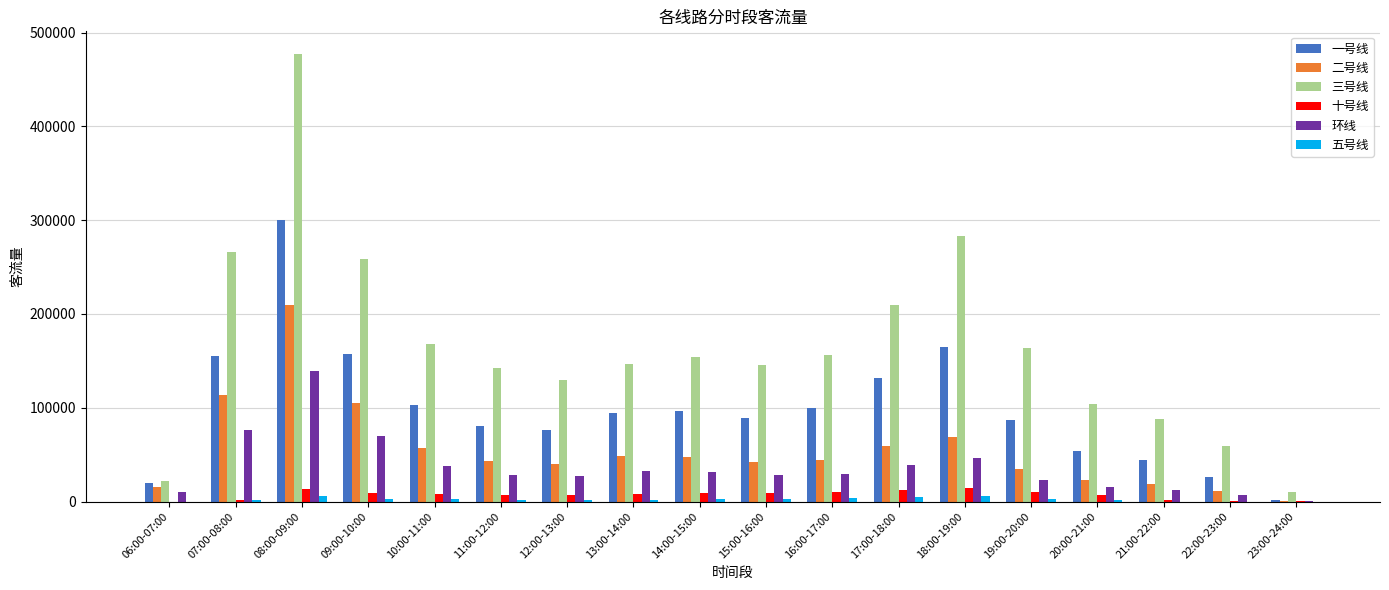

Is it true that 三号线 equals 79198 at 18:00-19:00?

False